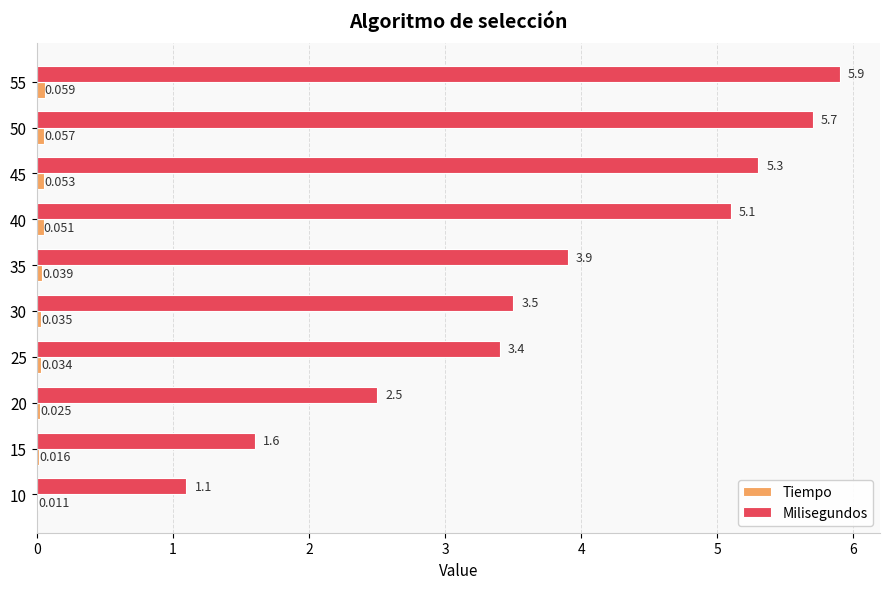

Which series has the largest range (max minus min)?

Milisegundos